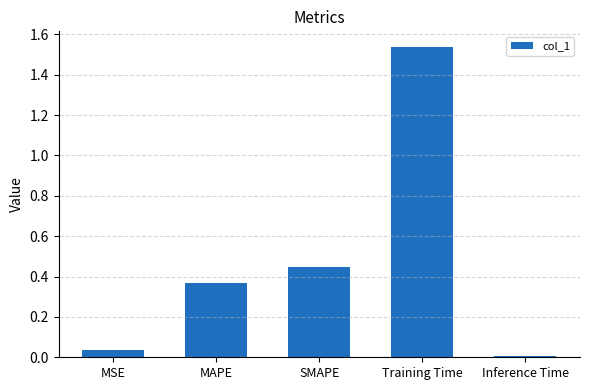

Is it true that the value at SMAPE is 0.2?

False